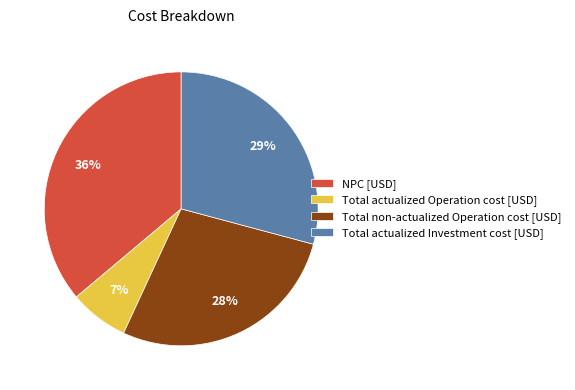

How many segments does this pie chart have?

4